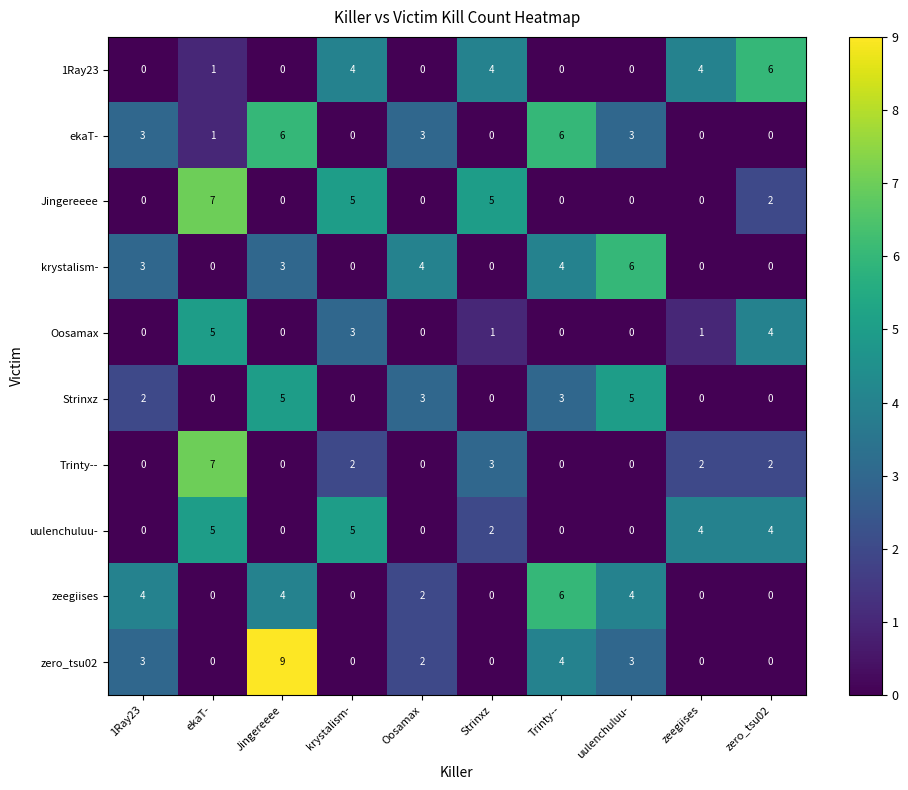

Which series has the widest spread of values?

zero_tsu02